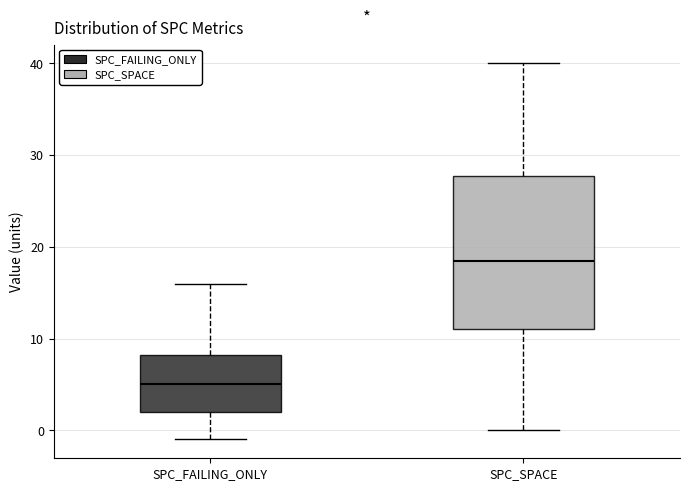

Which box's median line is the lowest?

SPC_FAILING_ONLY